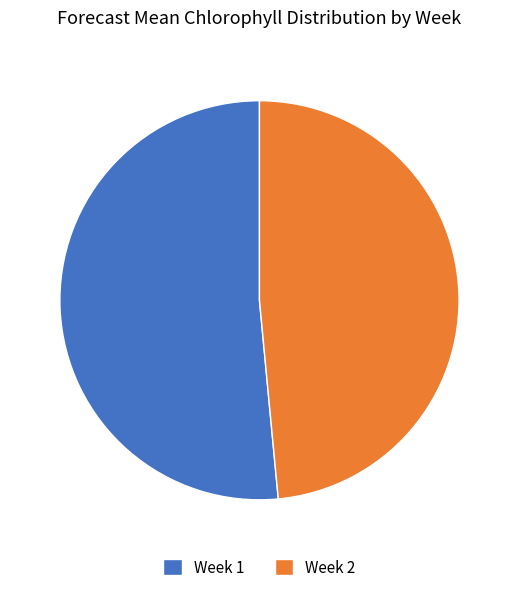

Is it true that Week 2 is 61% of the pie?

False